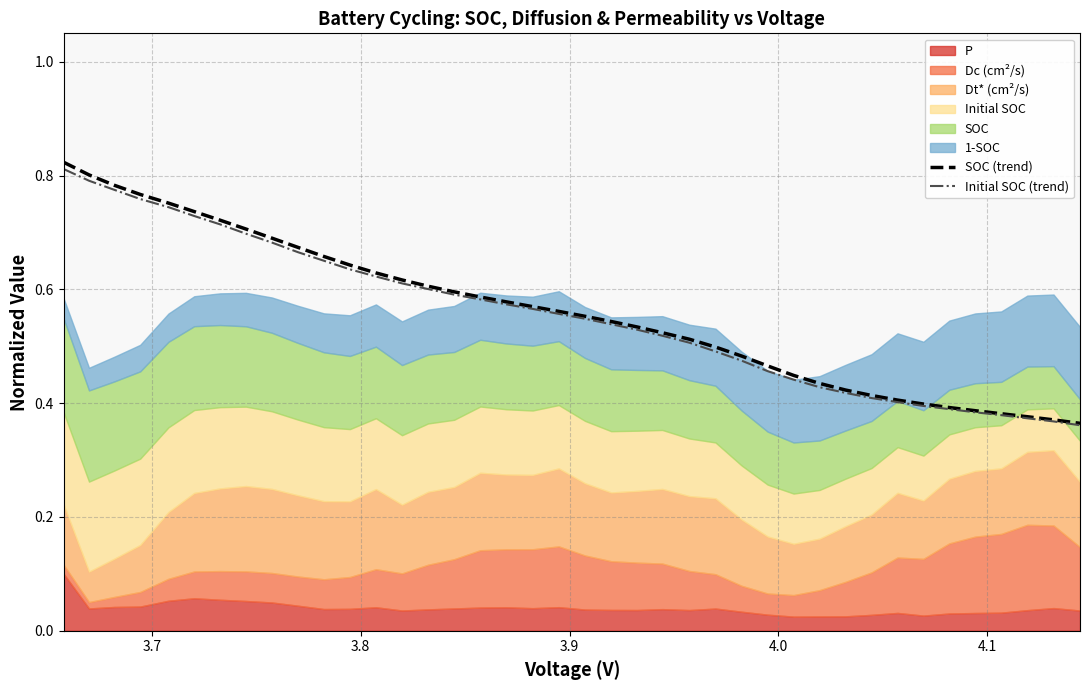

What is the highest value of the Initial SOC (trend) series?

0.8